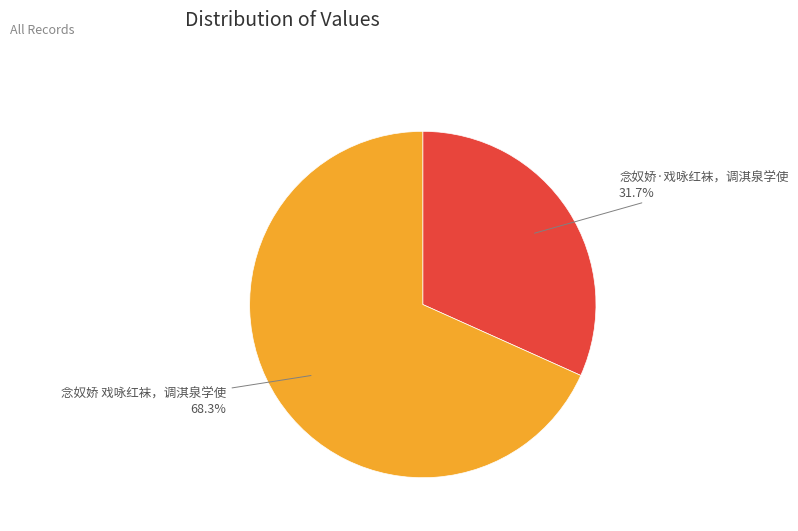

Does 念奴娇·戏咏红袜，调淇泉学使 account for over 50% of the chart?

No